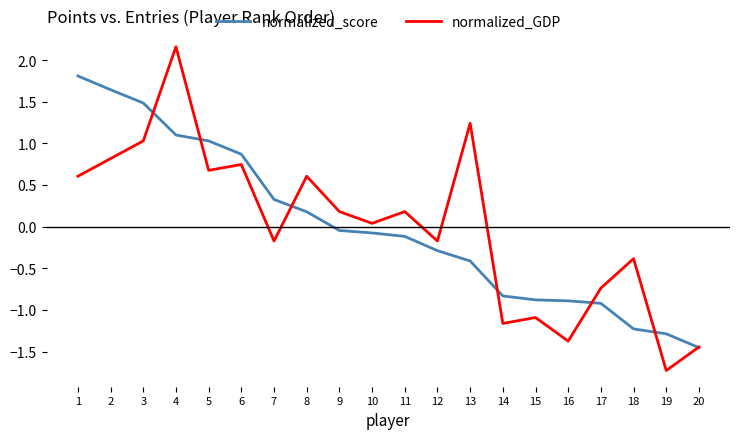

What is the maximum value shown in the chart?

2.2